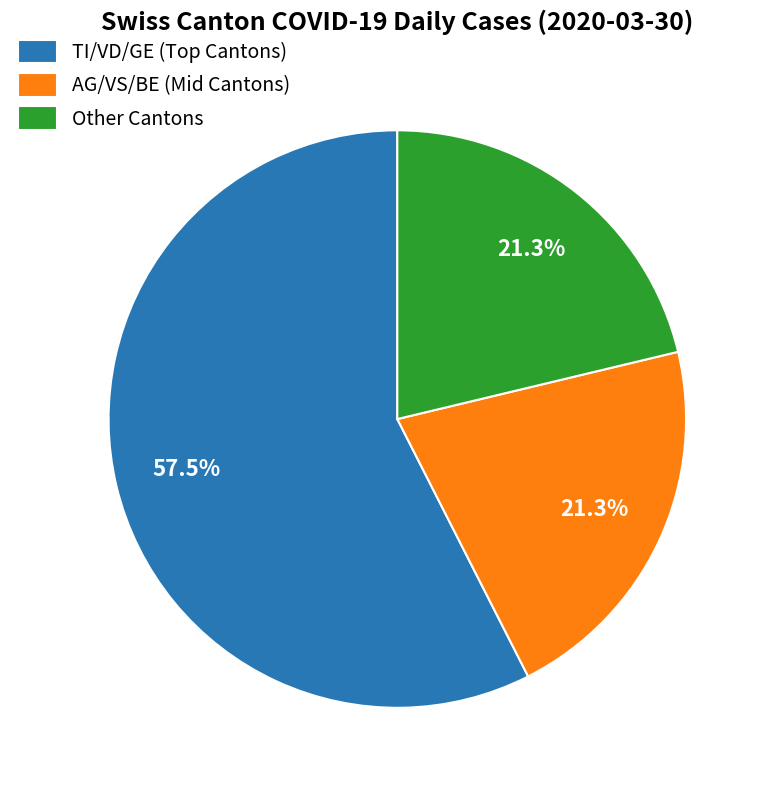

Which slice represents more than half of the pie?

TI/VD/GE (Top Cantons)